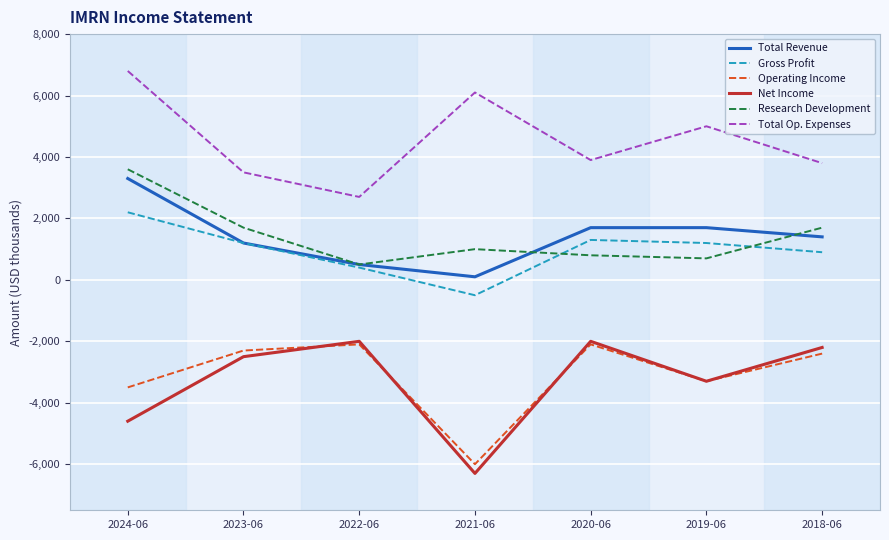

Which series has the largest total across all categories?

Total Op. Expenses